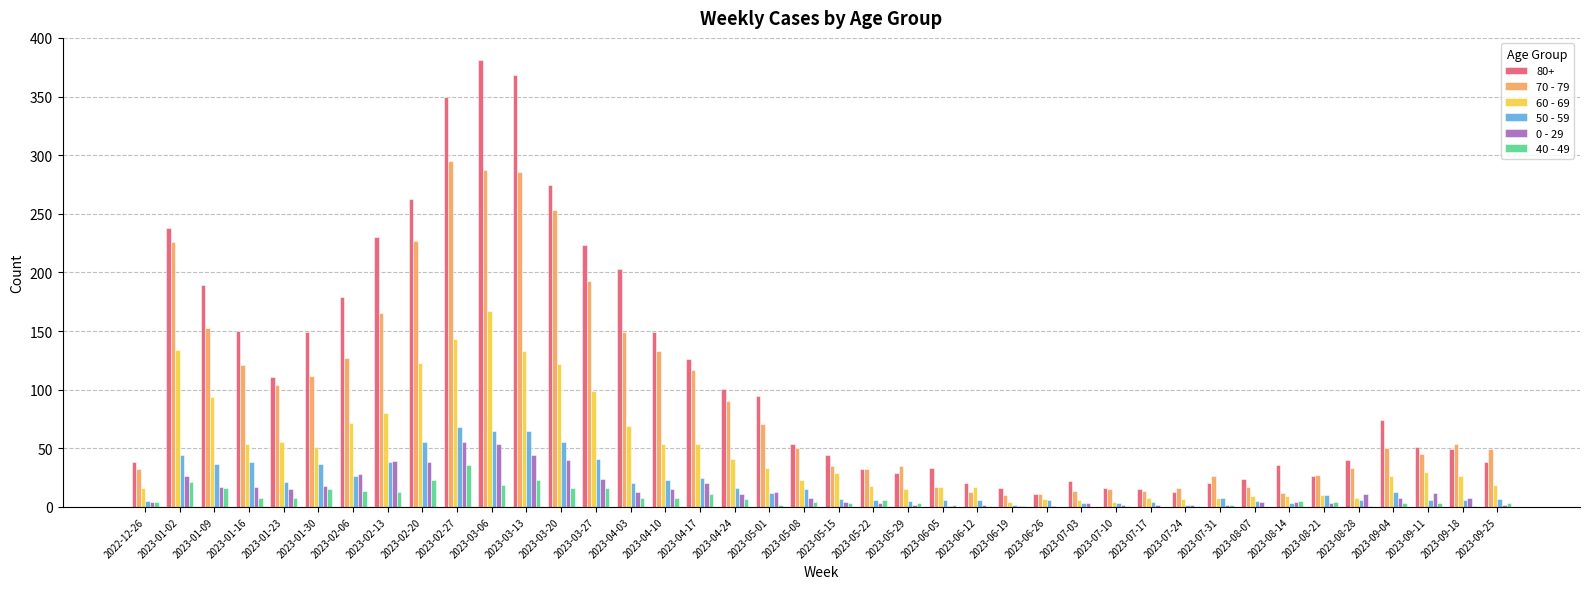

What is the maximum value shown in the chart?

381